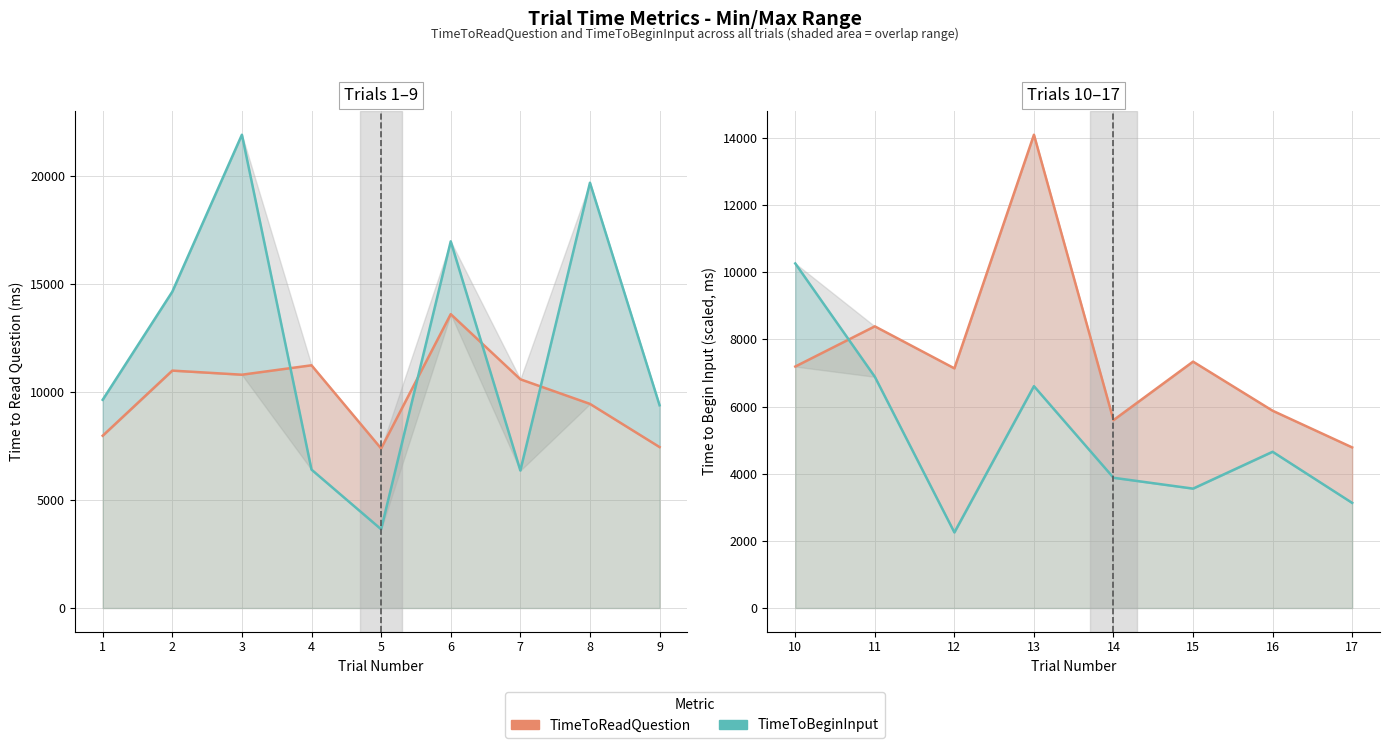

Which has a higher value, 12 or 14?

12